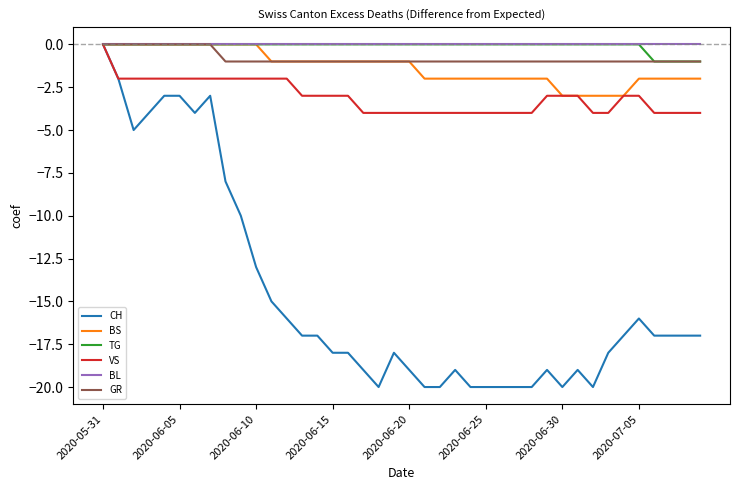

Which series has the largest range (max minus min)?

CH